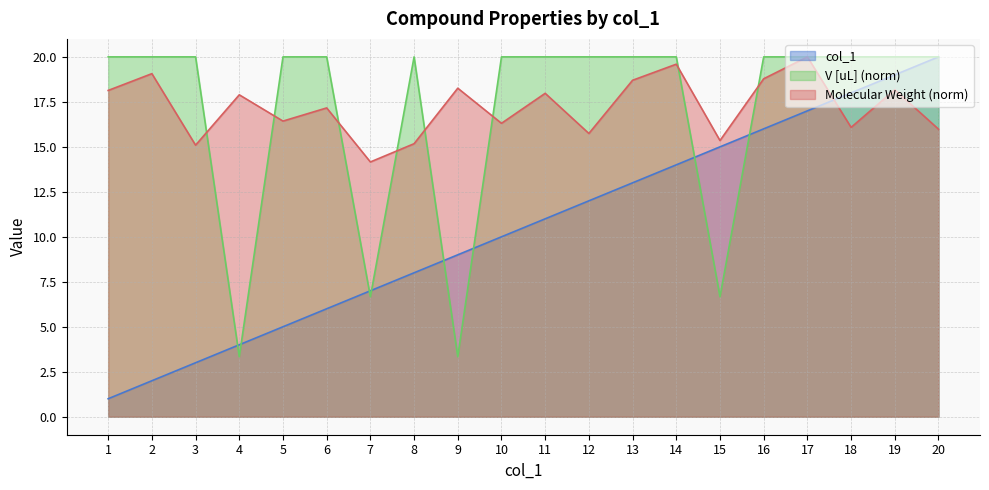

Which series ends up on top after the final intersection of Molecular Weight and col_1?

col_1